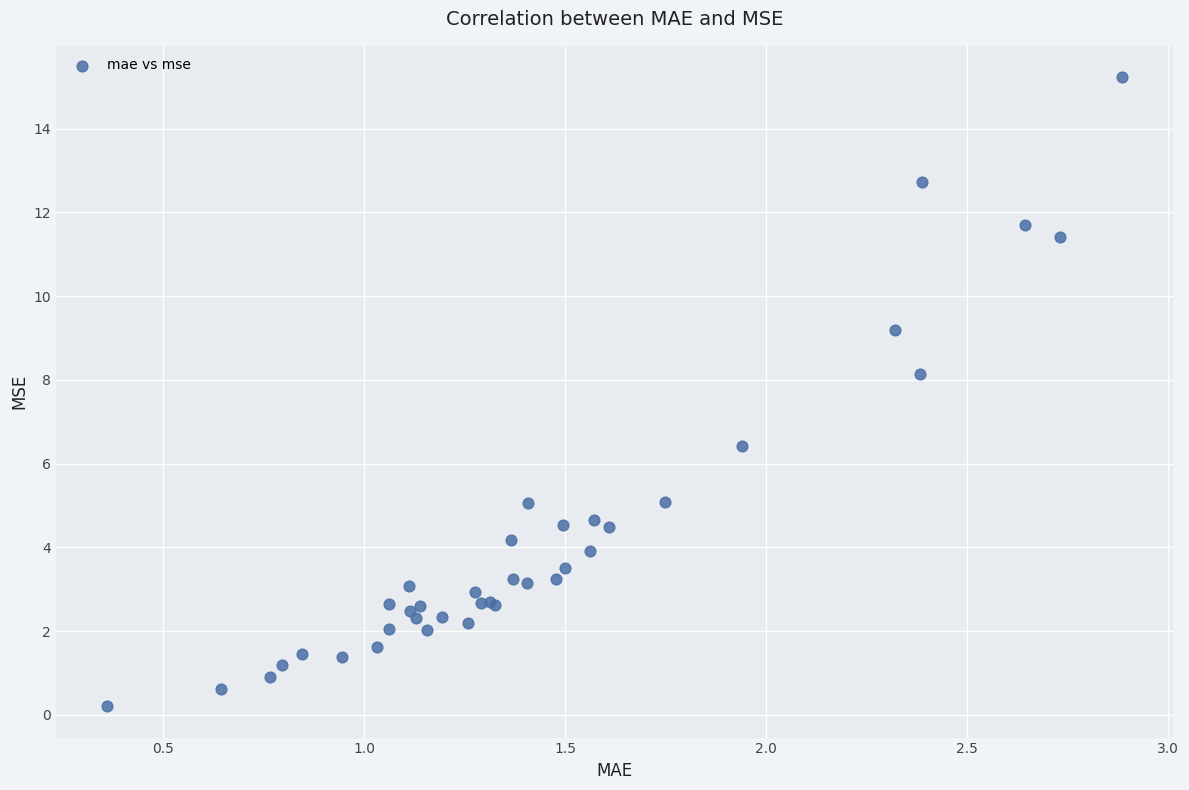

What Y value in the scatter plot is closest to 7?

6.4